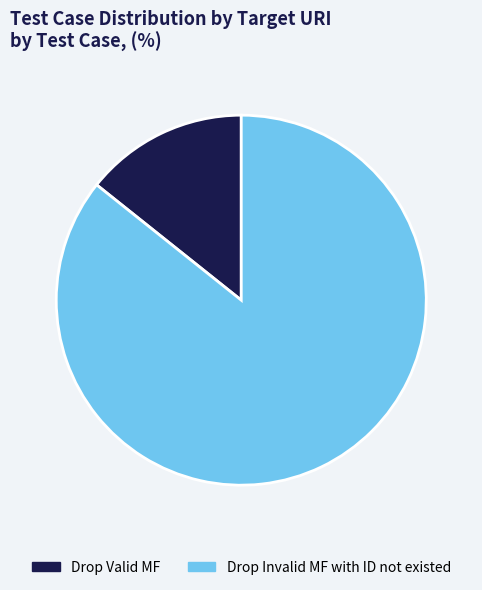

Is it true that Drop Invalid MF with ID not existed is 71% of the pie?

False